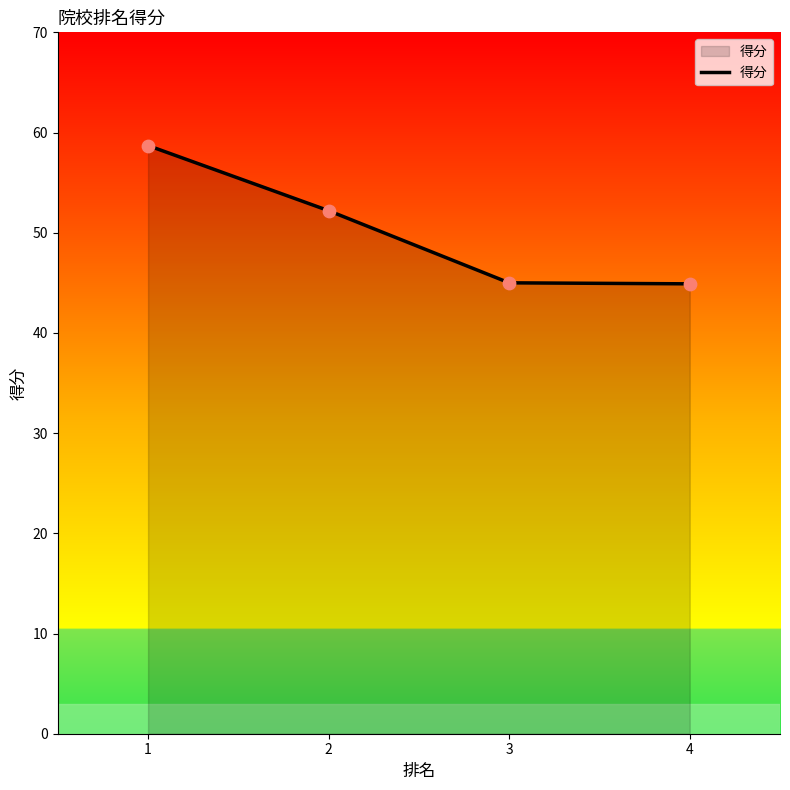

Between 1 and 2, which is larger?

1